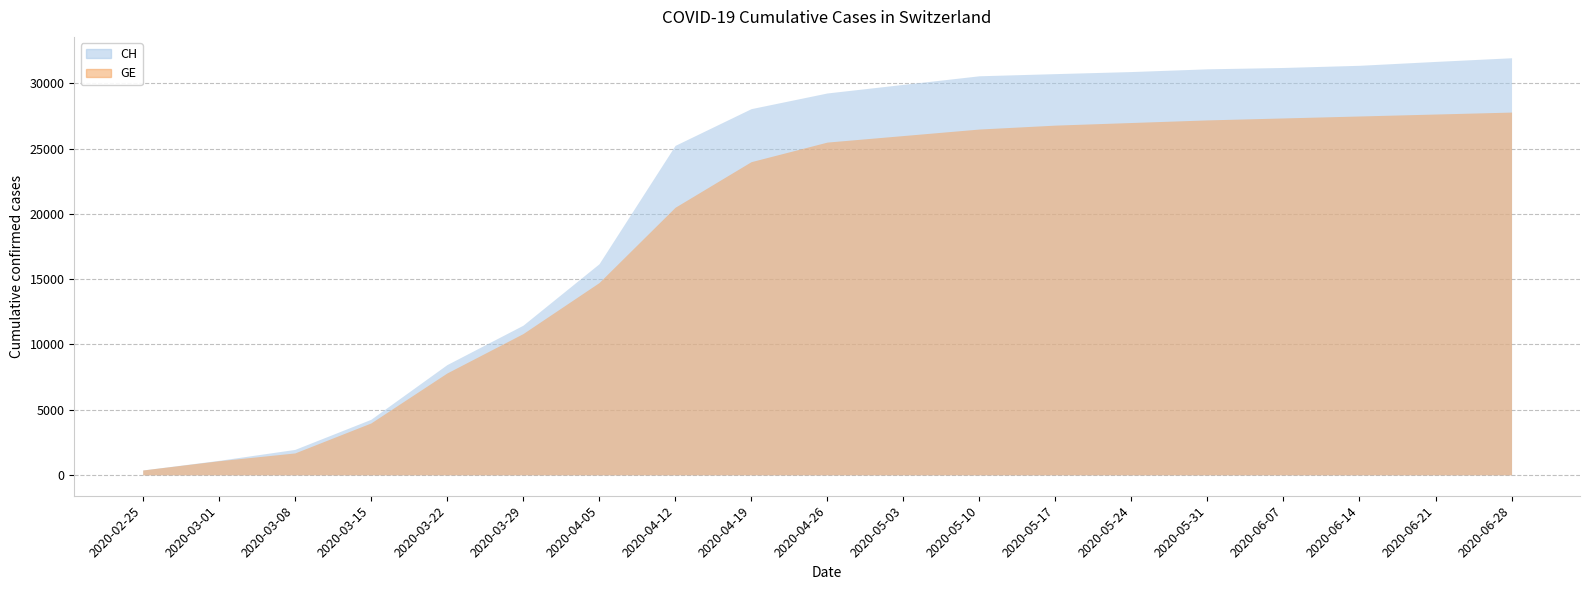

At which label does GE first exceed 25500?

2020-05-03